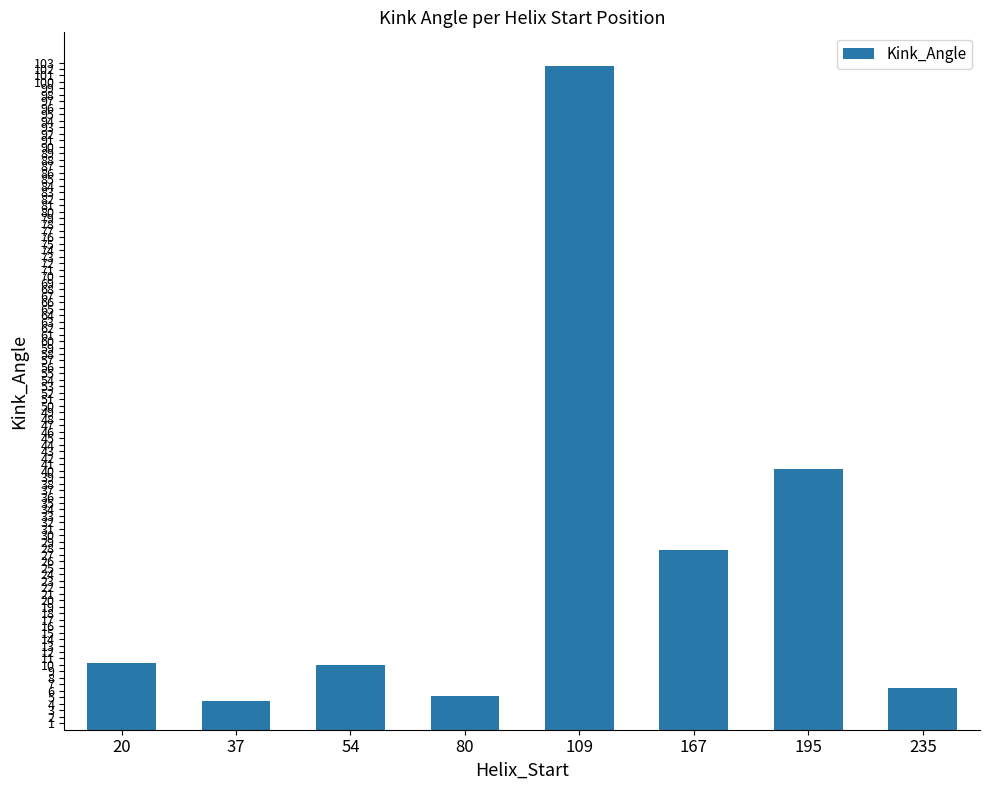

What is the difference between the values at 167 and 37?

23.3